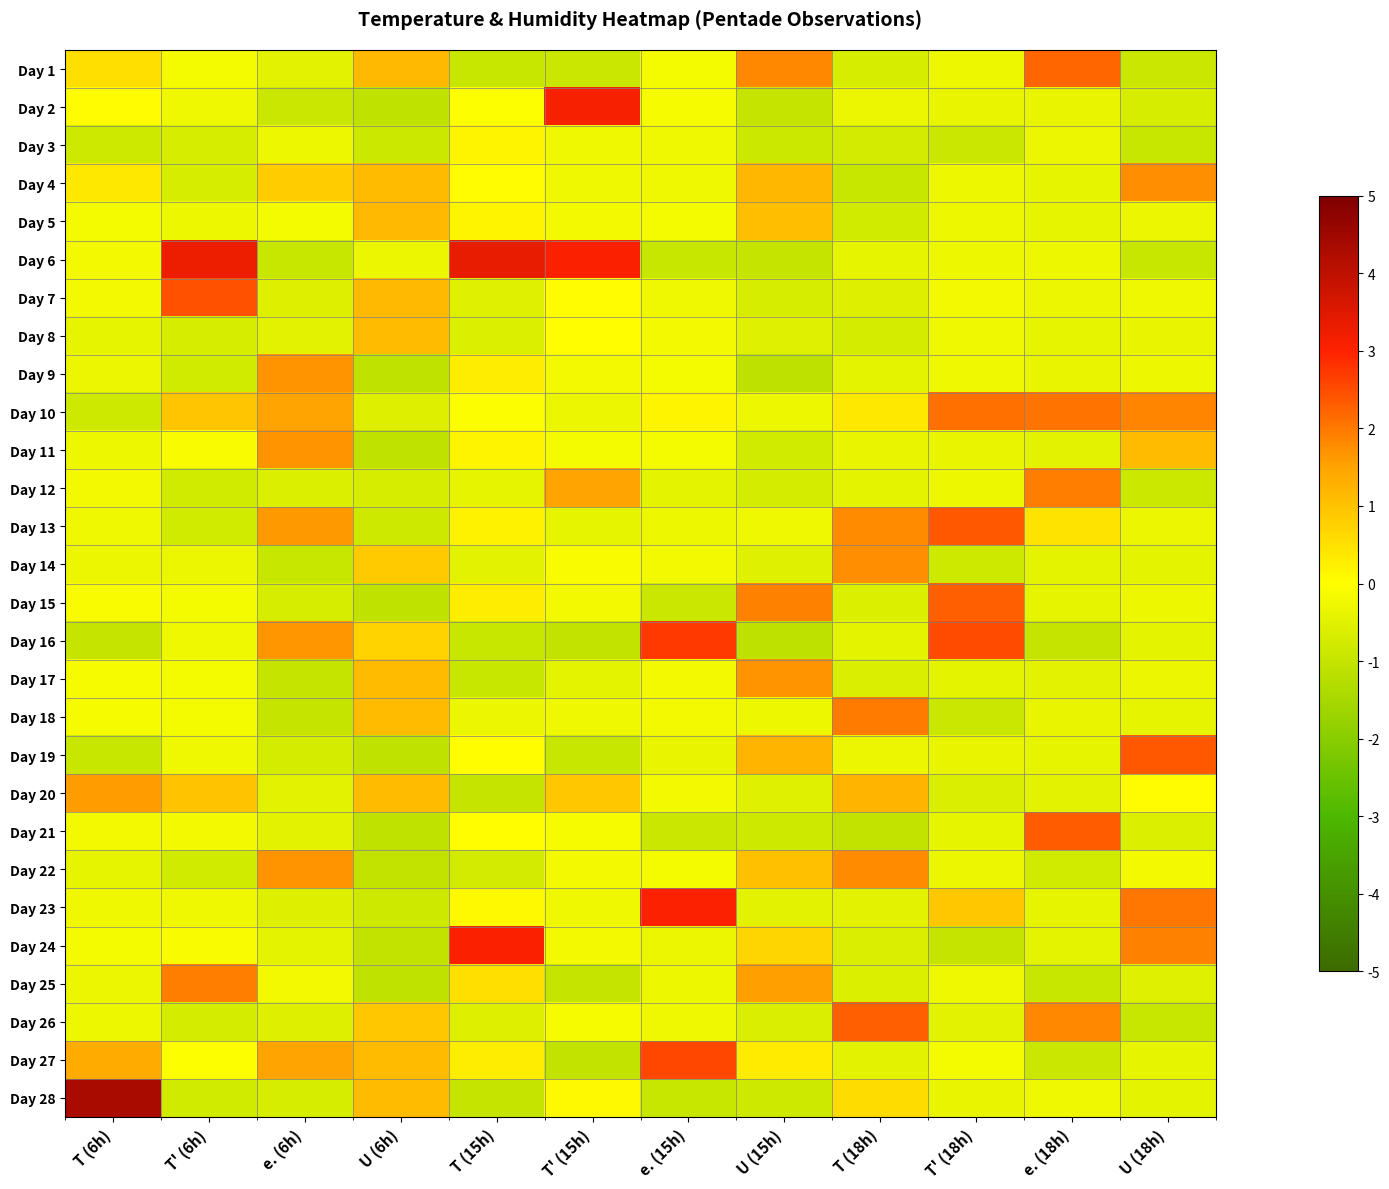

At which category does the chart reach its peak across all series?

T (6h)